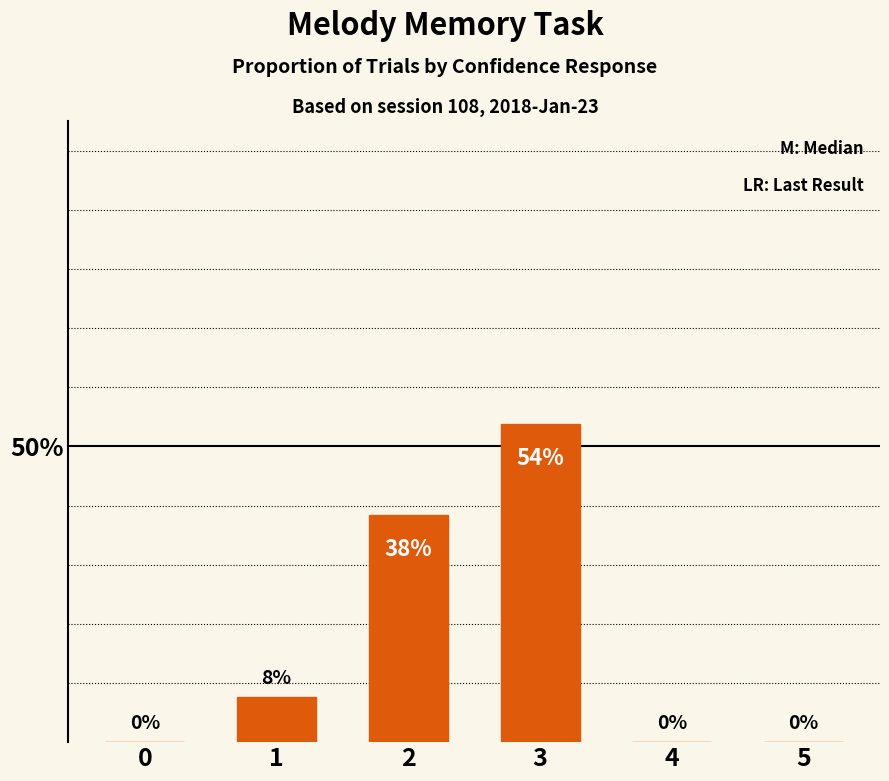

How many categories are shown in the chart?

6